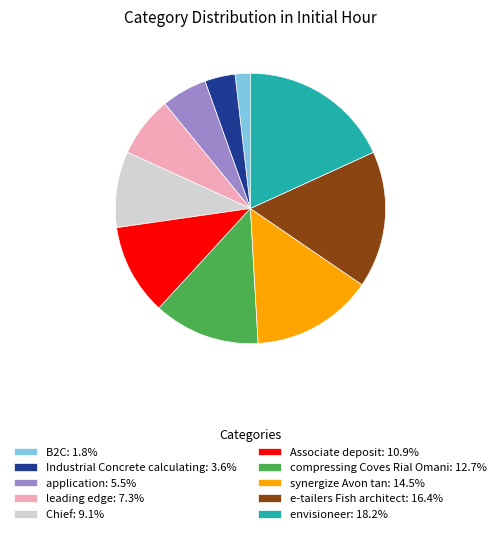

What is the ratio of the value at compressing Coves Rial Omani: 12.7% to the value at Chief: 9.1%?

1.4